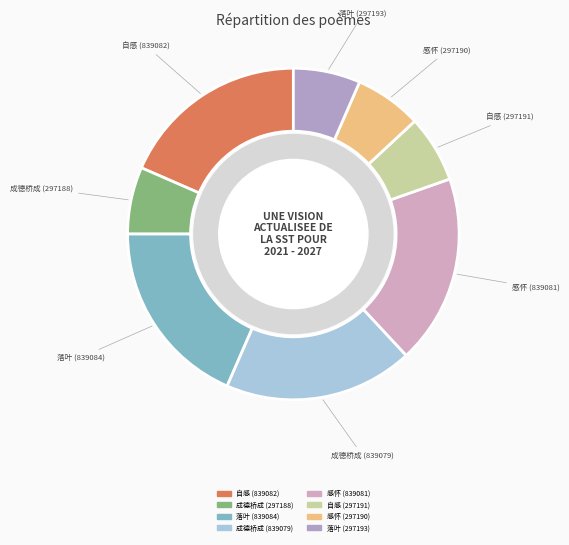

Is there a majority slice in this chart?

No